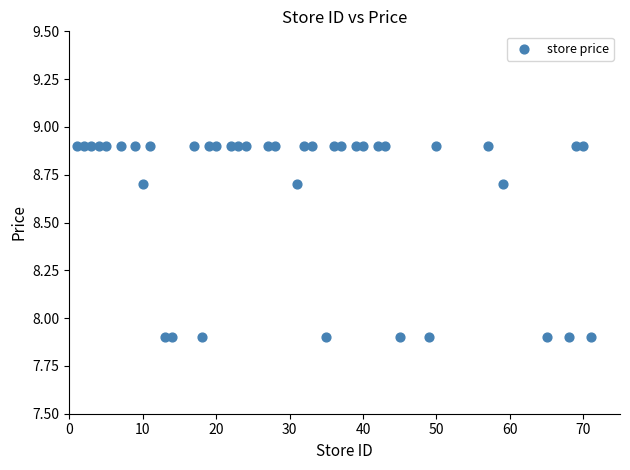

What is the range of X values (max minus min)?

70.0